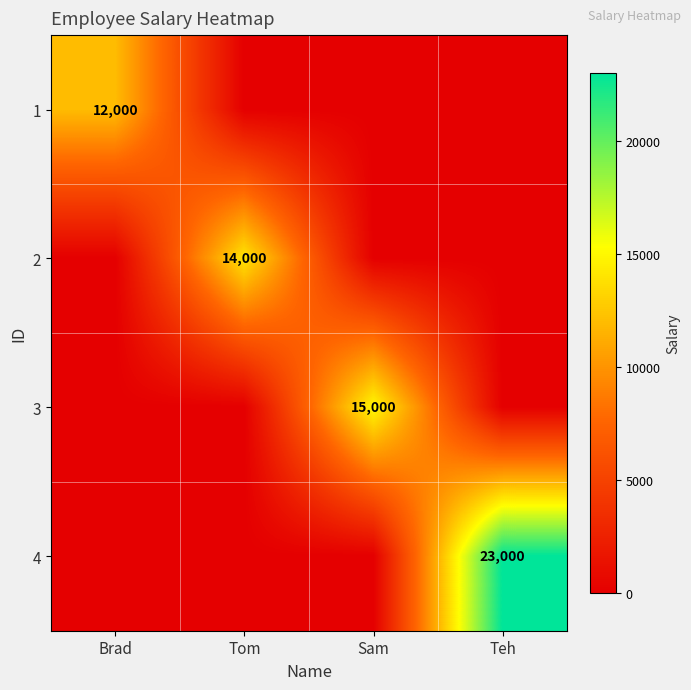

Rank the series at Brad from lowest to highest value.

2, 3, 4, 1